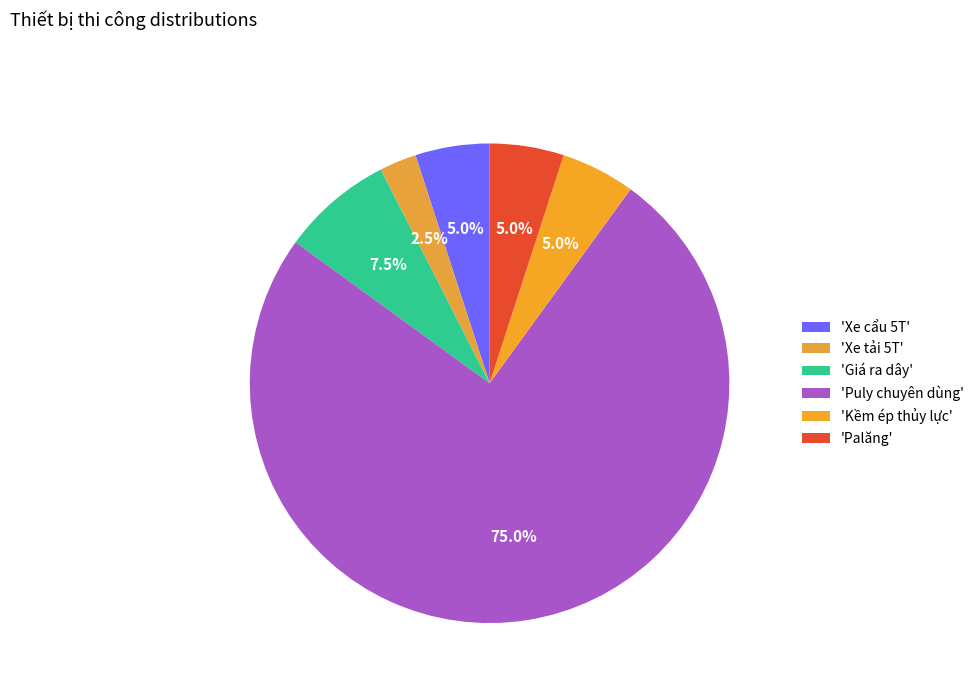

What is the majority slice?

'Puly chuyên dùng'